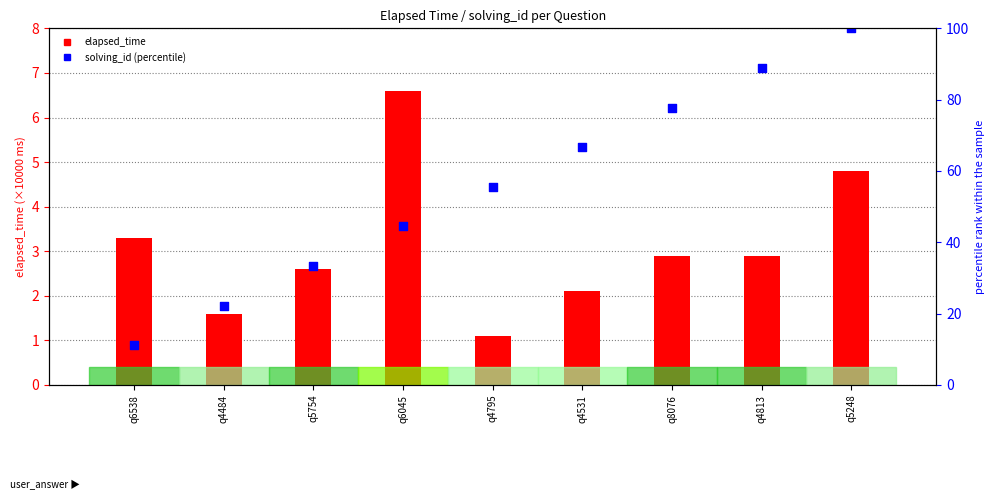

At which category is the sum across all series the highest?

q5248